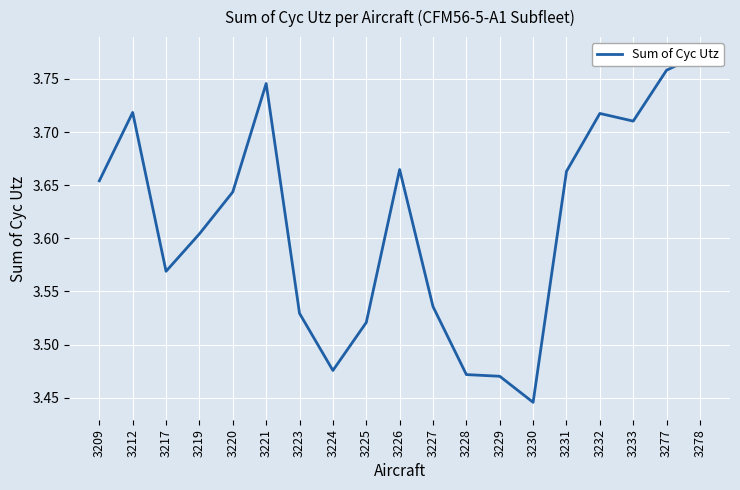

Is this an area chart (filled region under the line)?

No